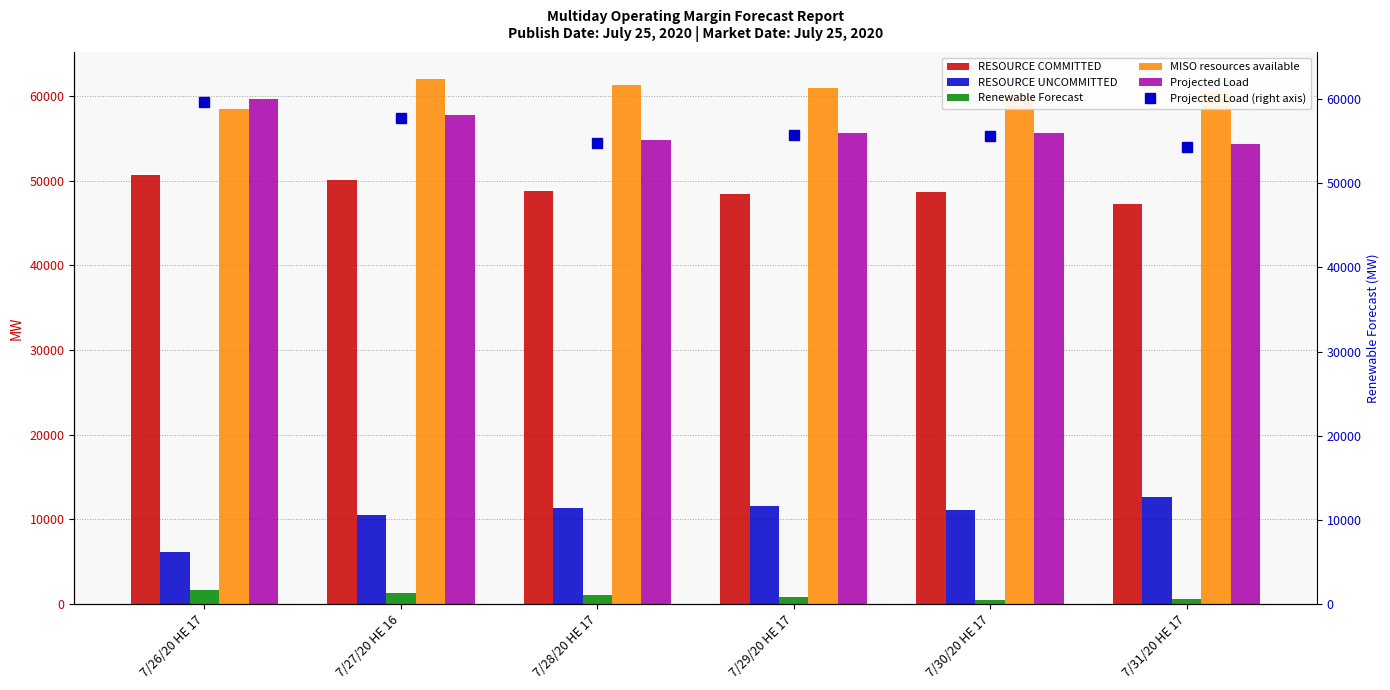

The value of RESOURCE COMMITTED at 7/31/20 HE 17 is 47261.0. True or false?

True